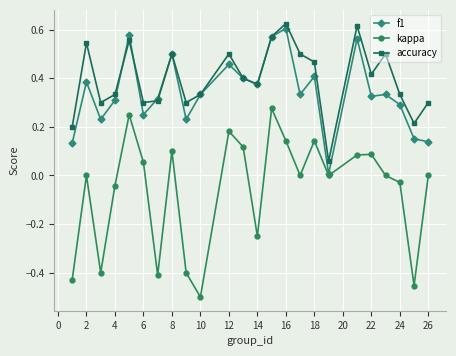

How many series are shown in this chart?

3